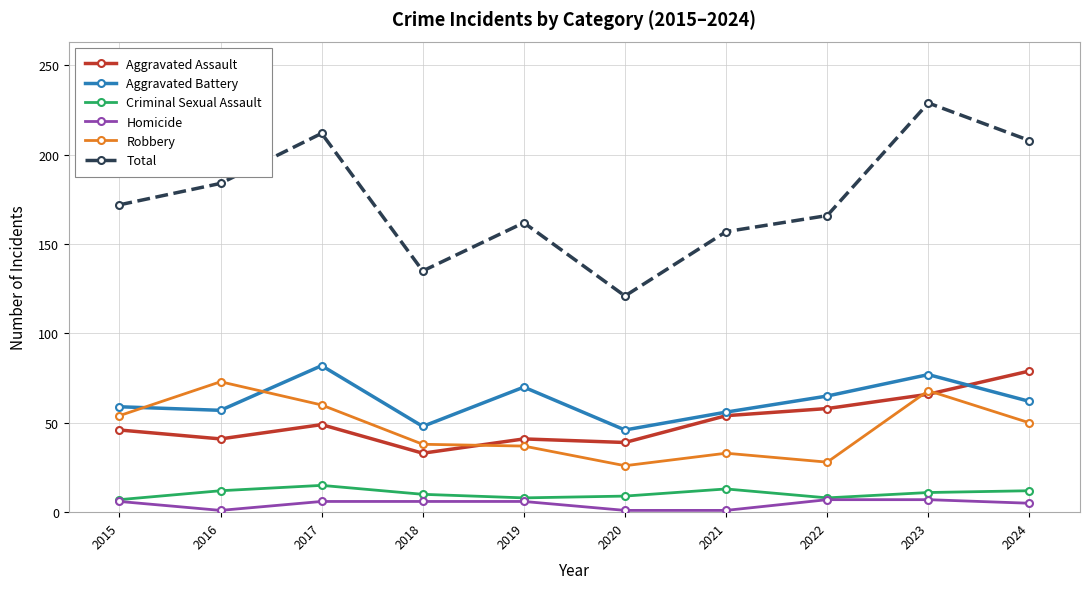

What is the value of the Robbery point at the 10th from the left?

50